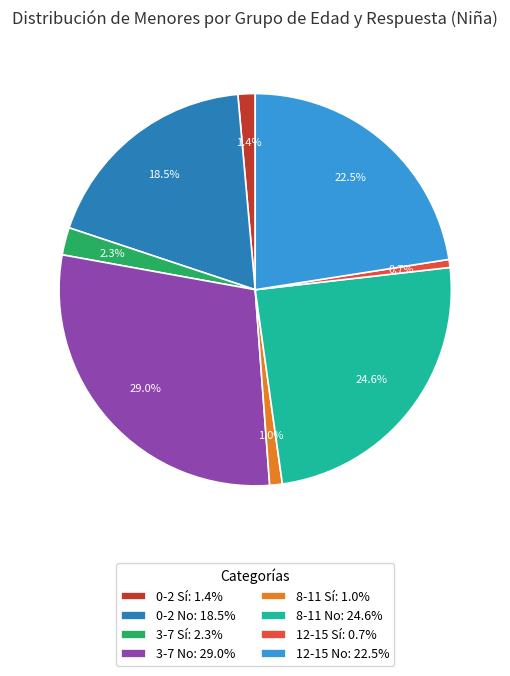

To the nearest percent, what is the combined percentage of 8-11 No and 12-15 Sí?

25%